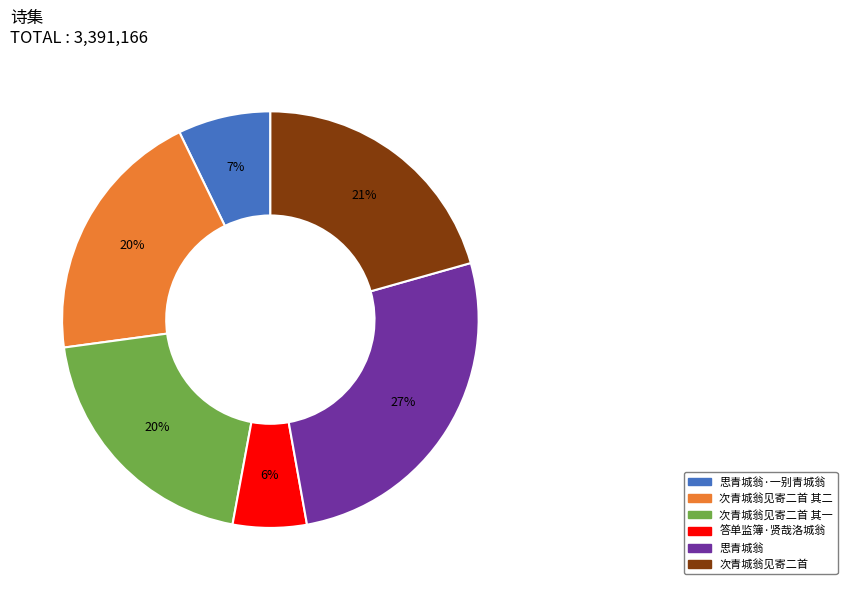

To the nearest percent, what is the average slice percentage?

17%